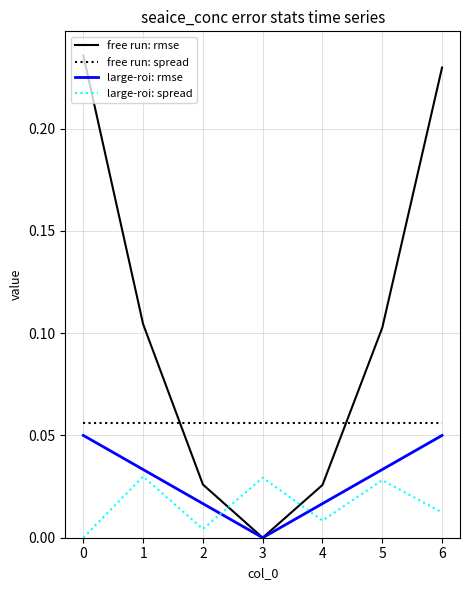

List the series in order of their peak value, lowest first.

large-roi: spread, large-roi: rmse, free run: spread, free run: rmse